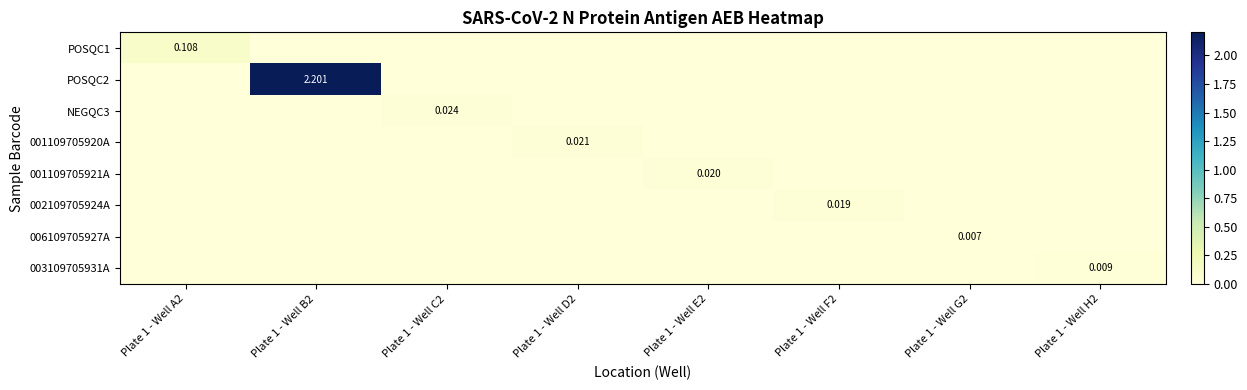

Count the 006109705927A values in the range 0 to 1.

8